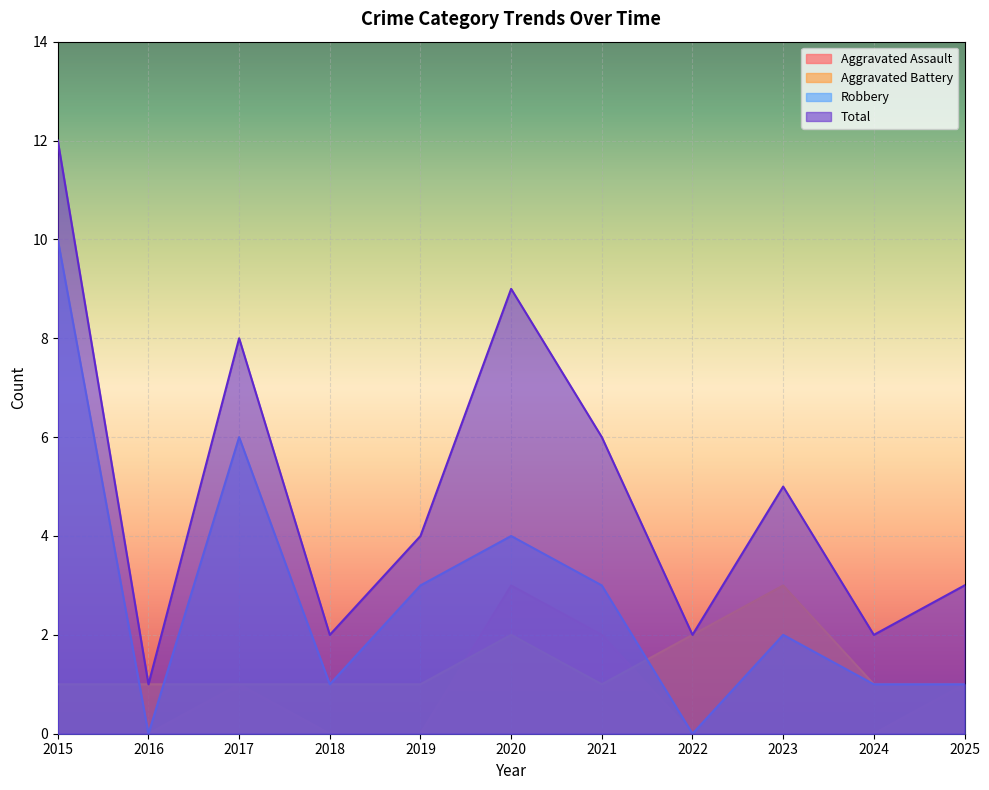

Which category has the lowest value across all series?

2015